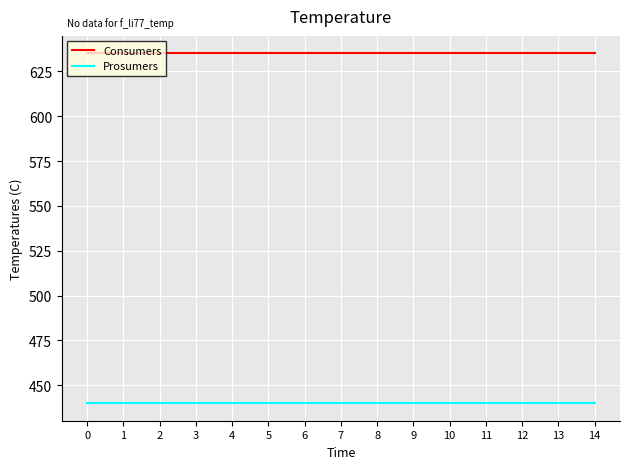

Rank the series at 5 from lowest to highest value.

Prosumers, Consumers